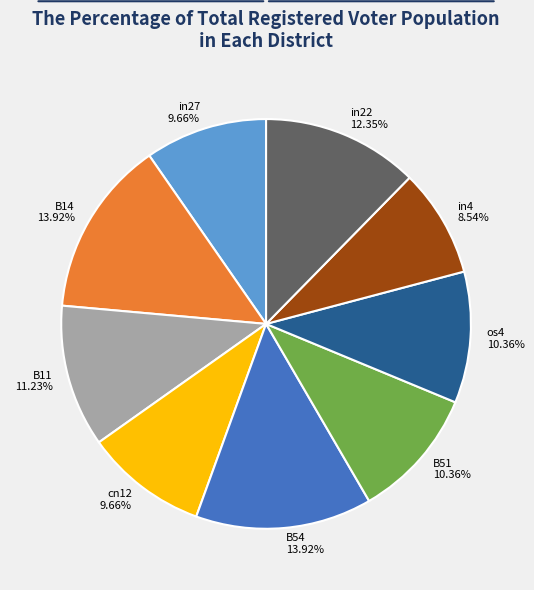

Between cn12 and os4, which is larger?

os4